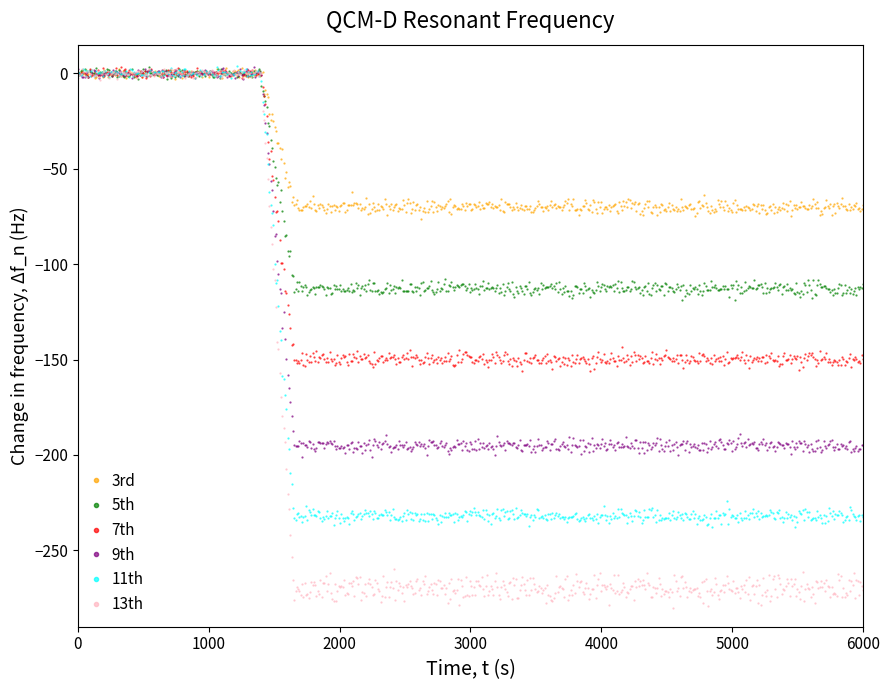

True or false: 9th and 7th cross at least once.

True